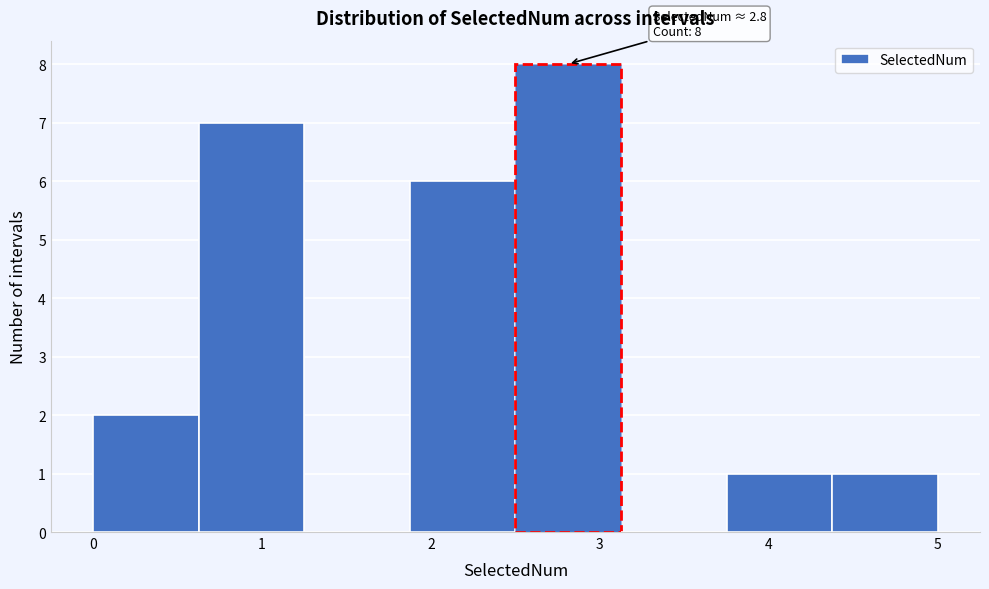

Over which range of the x-axis is the bar tallest?

2.5 to 3.1